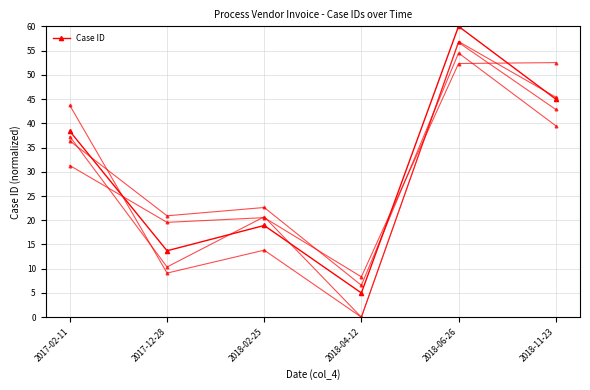

True or false: there are more than 2 points higher than both neighbors.

False